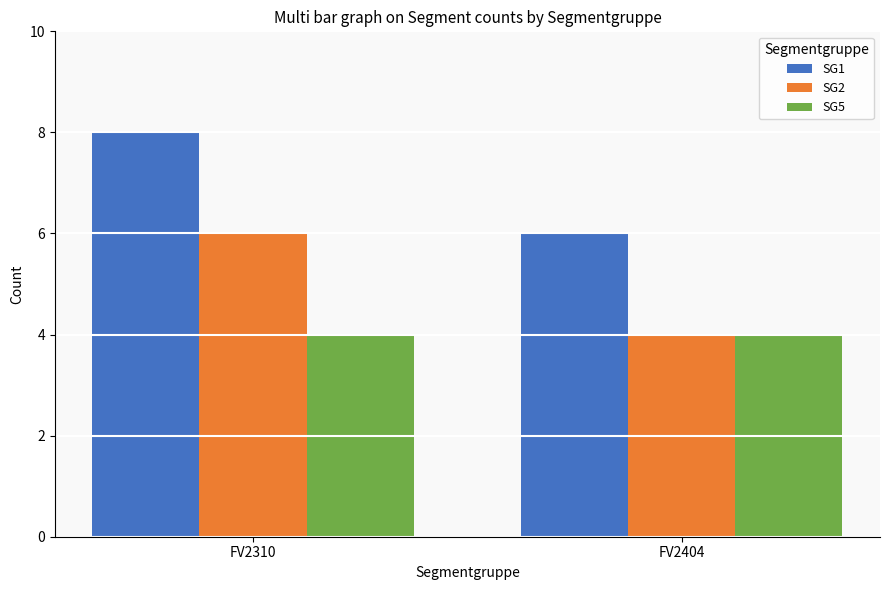

What is the highest value of the SG1 series?

8